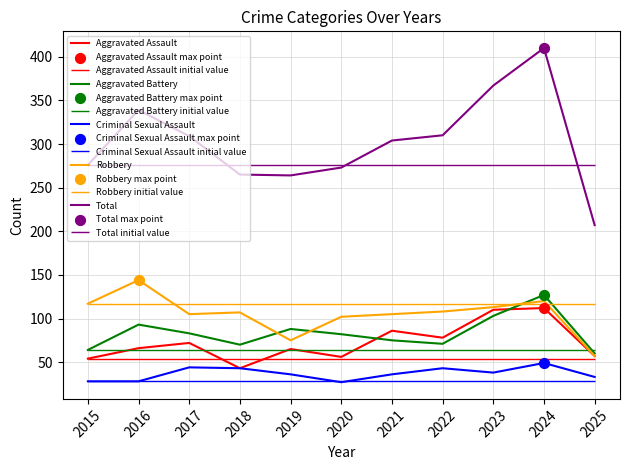

At how many categories does at least one series exceed 373?

1